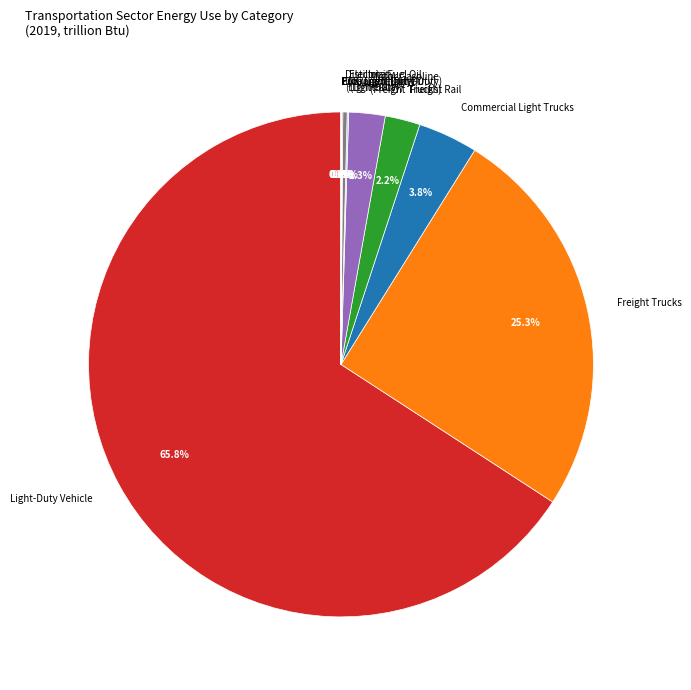

Does Light-Duty Vehicle account for over 50% of the chart?

Yes